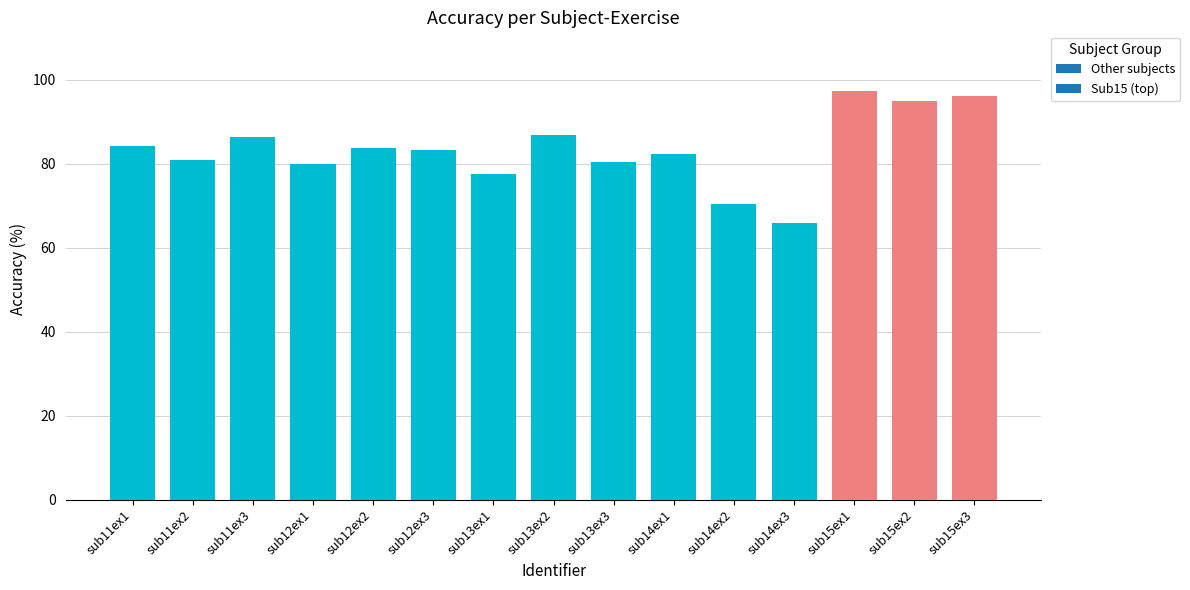

Does the chart contain any negative values?

No